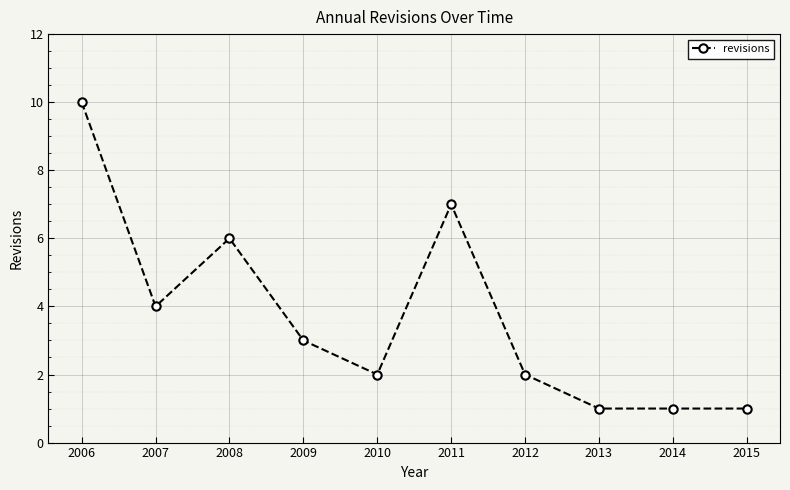

Count the values in the range 1 to 6.

8